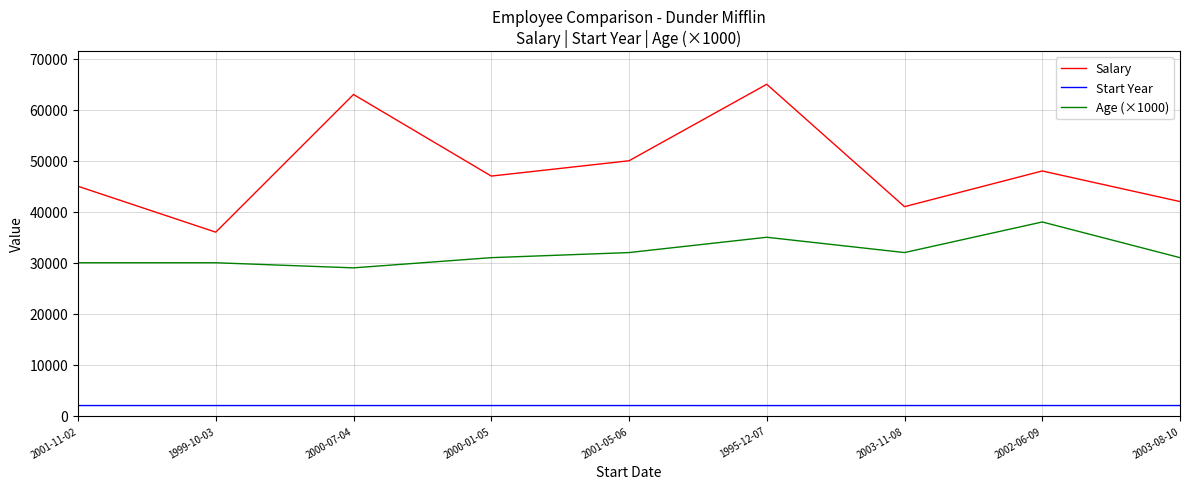

True or false: Age (×1000) and Salary intersect in this chart.

False